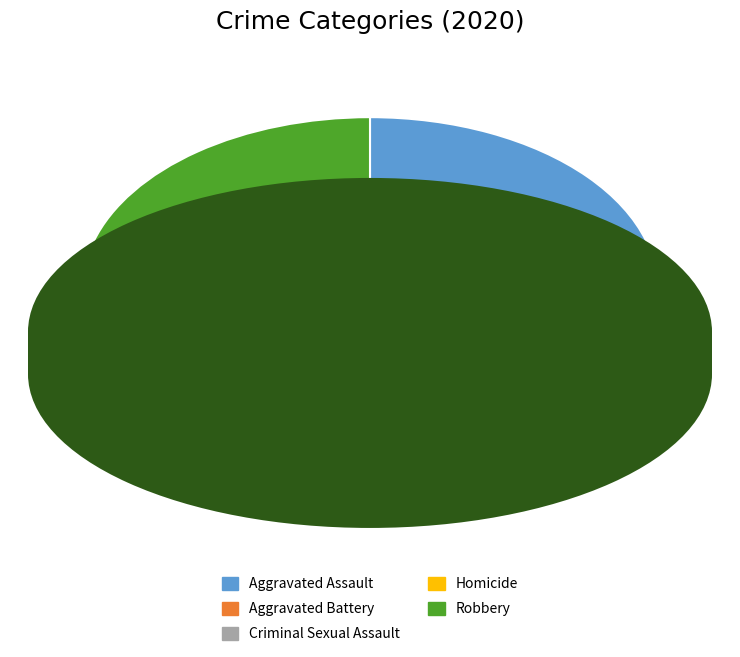

Count the number of slices in the pie.

5